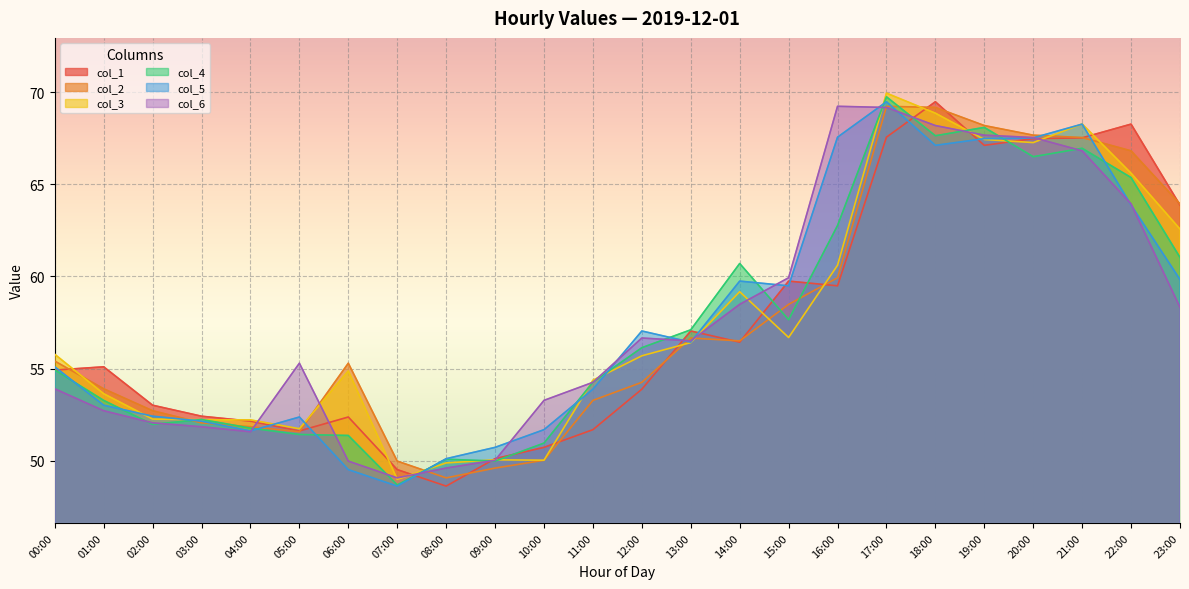

In col_6, how many points are higher than both neighbors (excluding endpoints)?

3